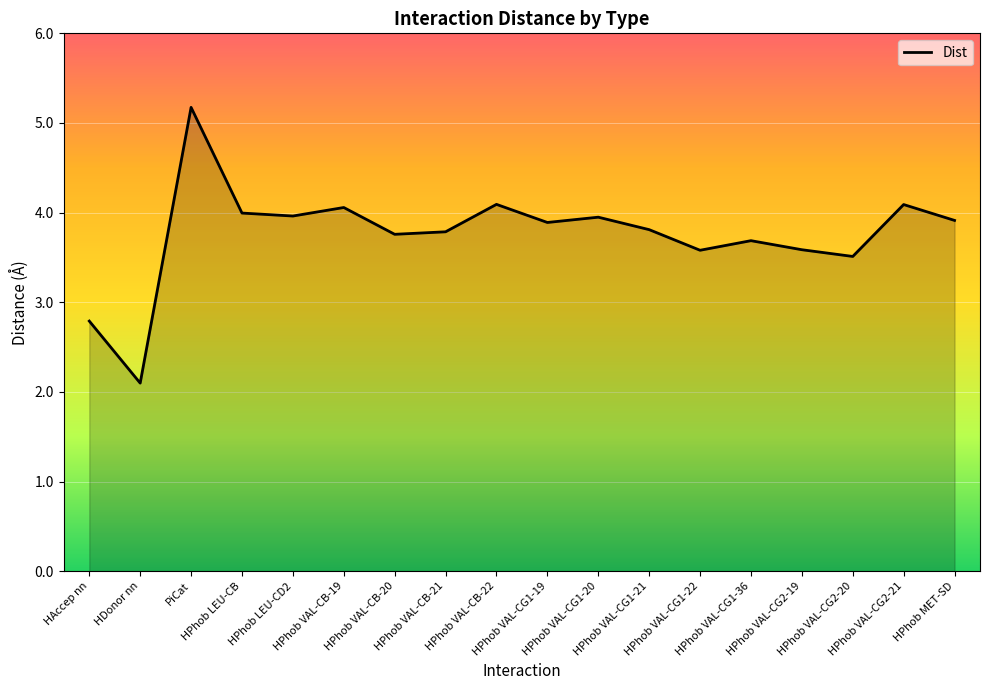

What is the difference between the maximum and minimum values?

3.1